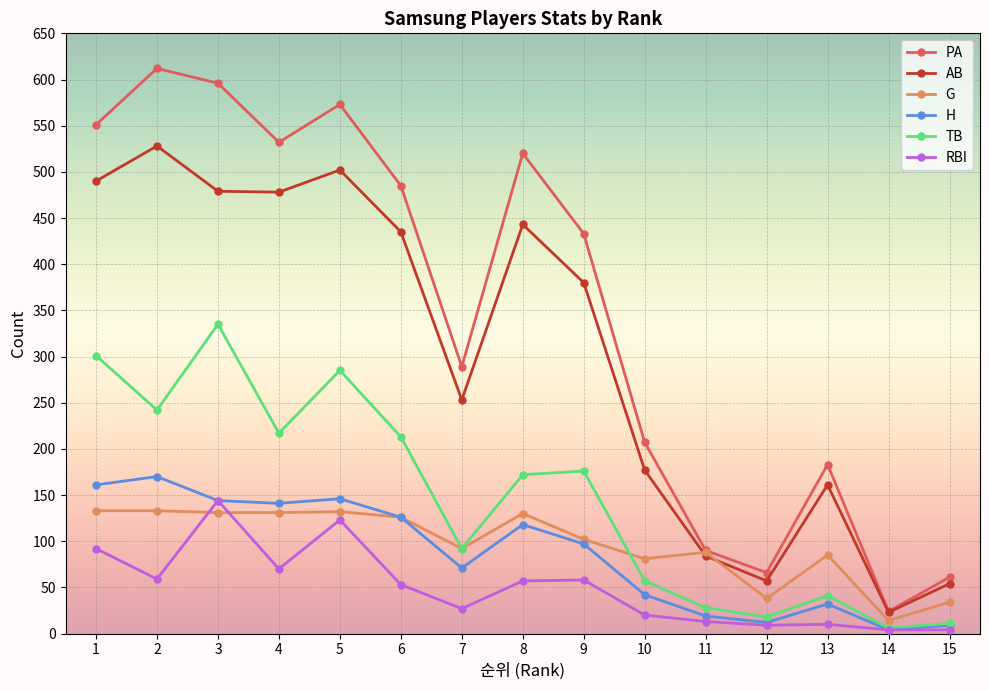

Does the chart have visible grid lines?

Yes